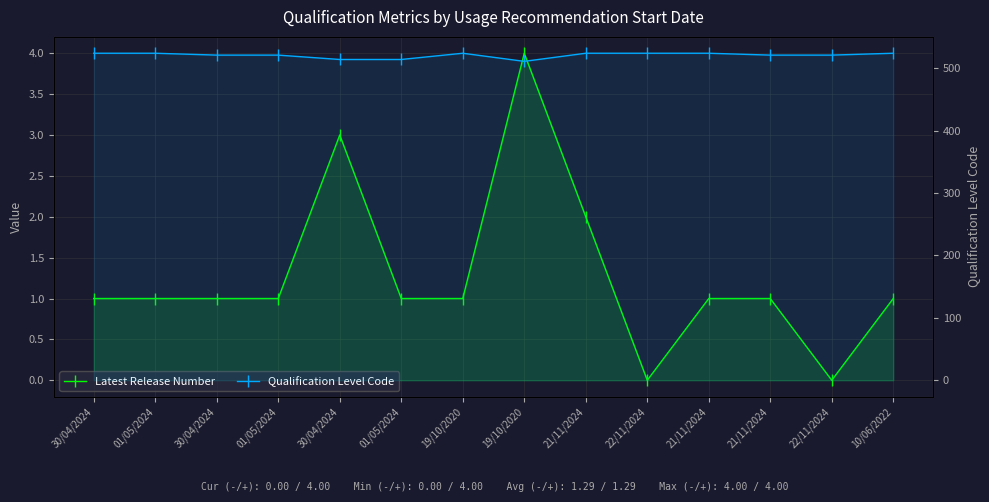

The value of Latest Release Number at 01/05/2024 is 1. True or false?

True